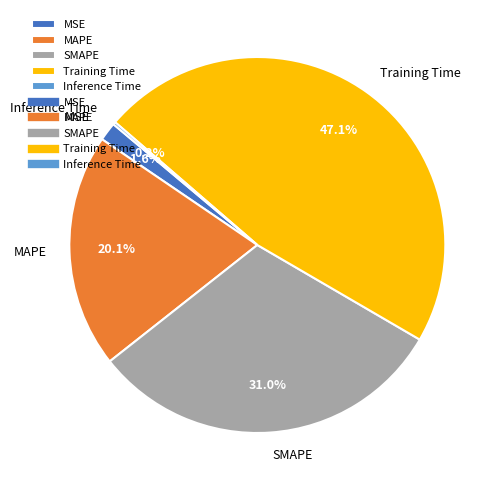

To the nearest percent, what portion does SMAPE represent?

31%